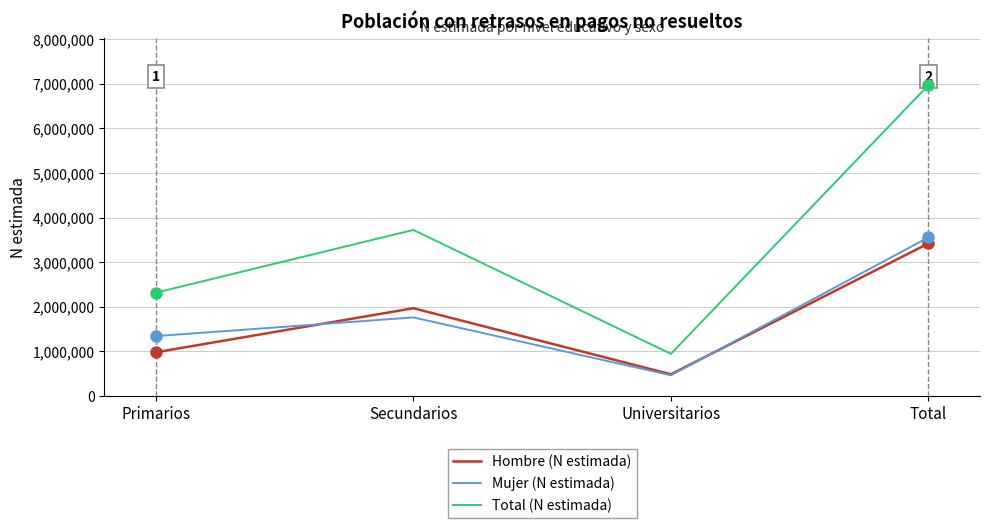

What are all the series names shown in the legend?

Hombre (N estimada), Mujer (N estimada), Total (N estimada)